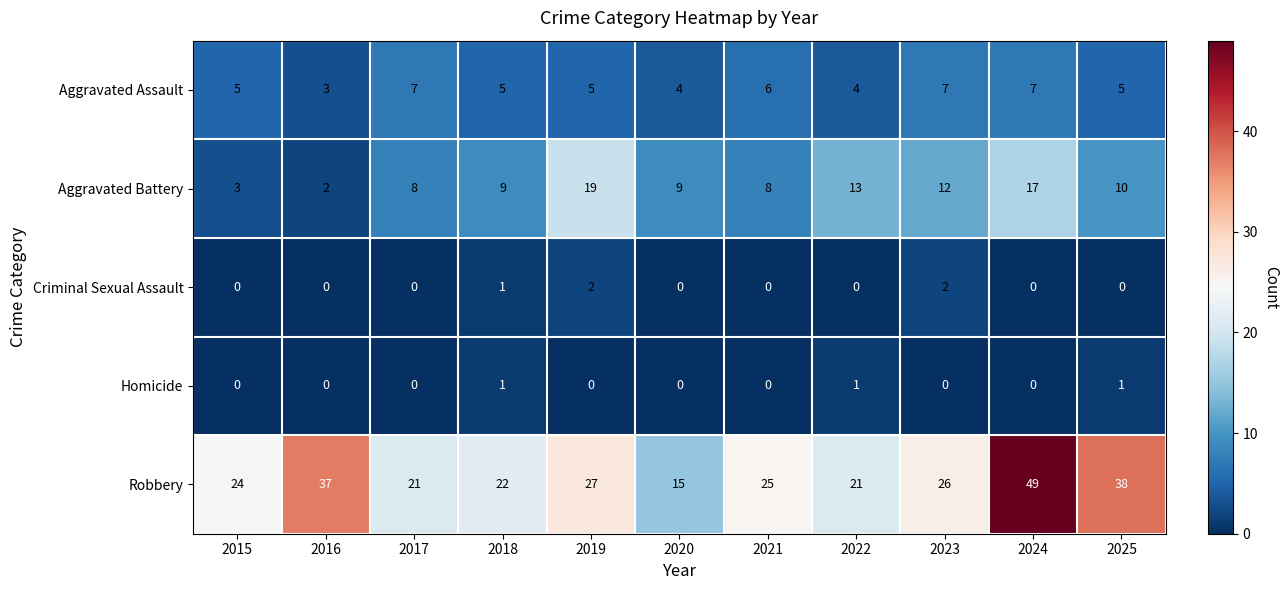

How many series are shown in this chart?

5